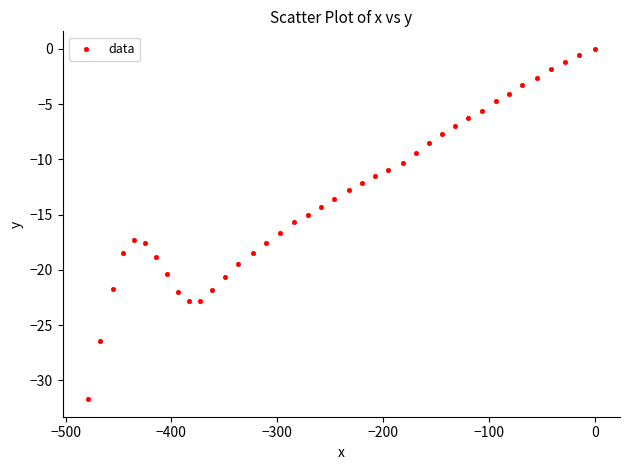

What is the range of X values (max minus min)?

478.9